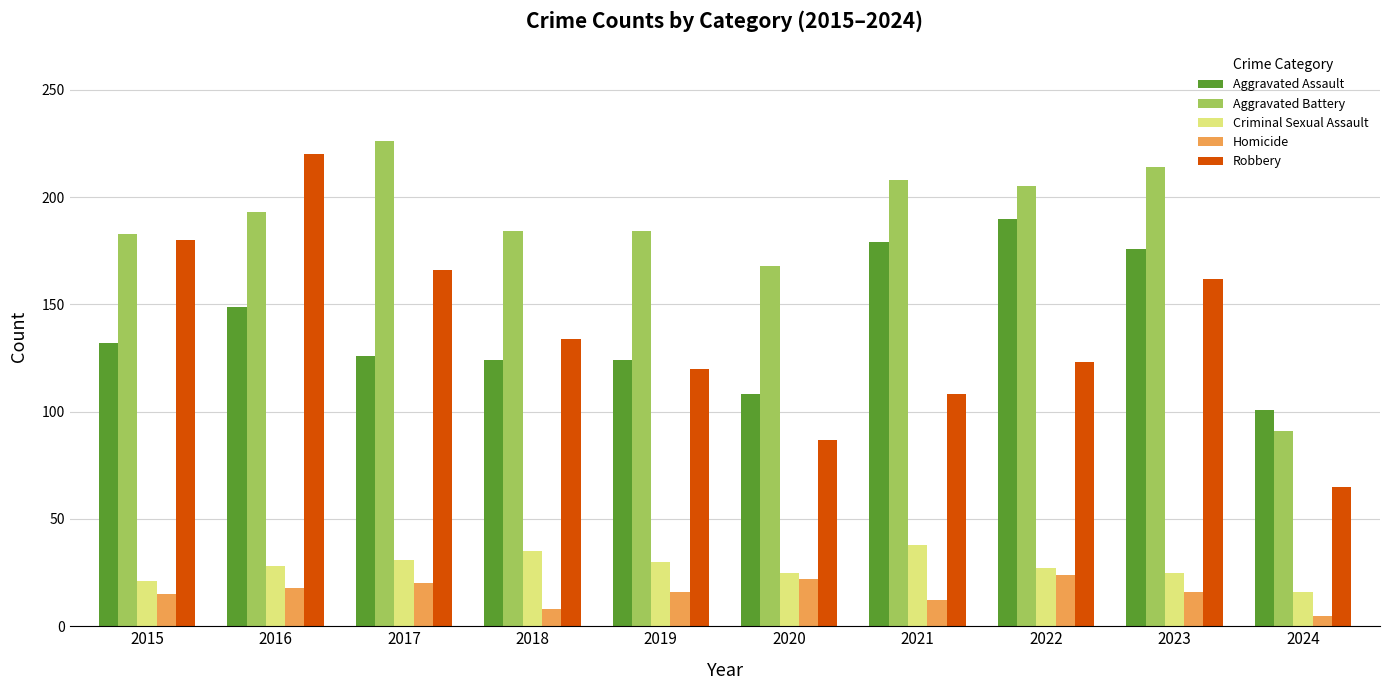

What are all the series names shown in the legend?

Aggravated Assault, Aggravated Battery, Criminal Sexual Assault, Homicide, Robbery